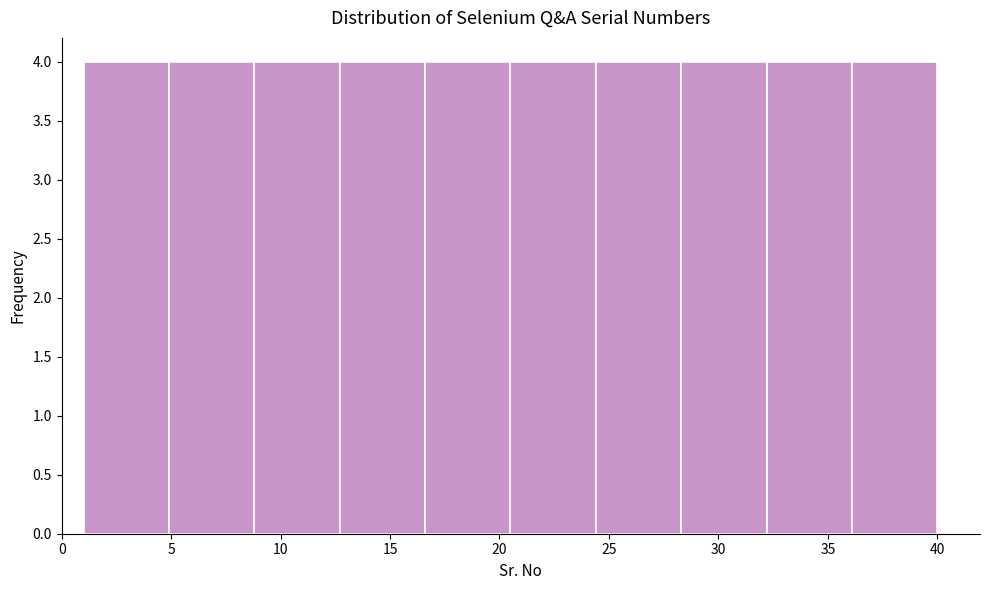

Reading left to right, list every bar in this chart as the range it spans on the x-axis followed by its height. Neither the bar edges nor the heights are printed on the chart, so give them approximately, as read against the axes.

1.0 to 4.9: 4
4.9 to 8.8: 4
8.8 to 12.7: 4
12.7 to 16.6: 4
16.6 to 20.5: 4
20.5 to 24.4: 4
24.4 to 28.3: 4
28.3 to 32.2: 4
32.2 to 36.1: 4
36.1 to 40.0: 4